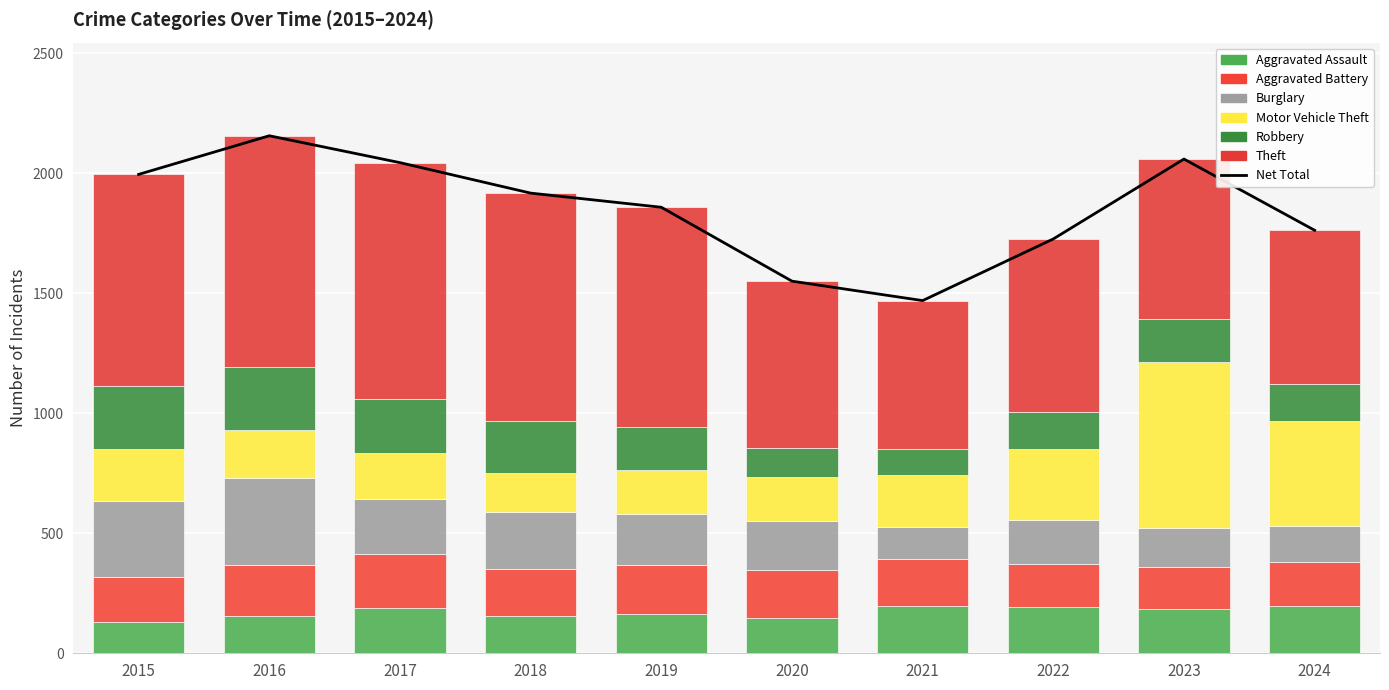

What are all the series names shown in the legend?

Aggravated Assault, Aggravated Battery, Burglary, Motor Vehicle Theft, Robbery, Theft